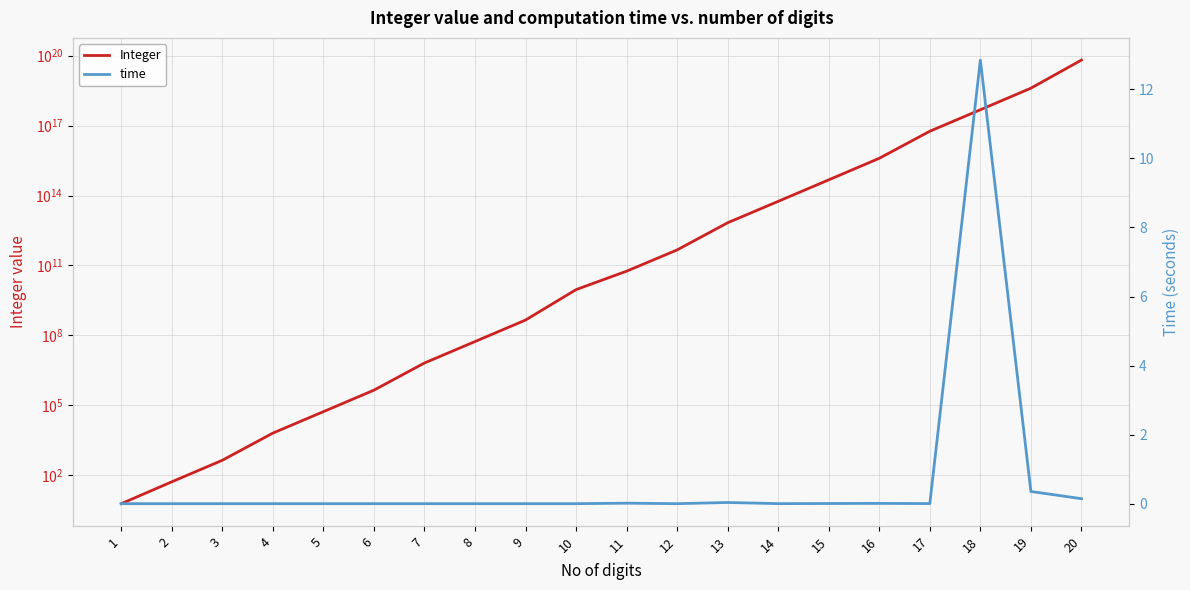

Between 4 and 9, which series saw the biggest shift?

Integer